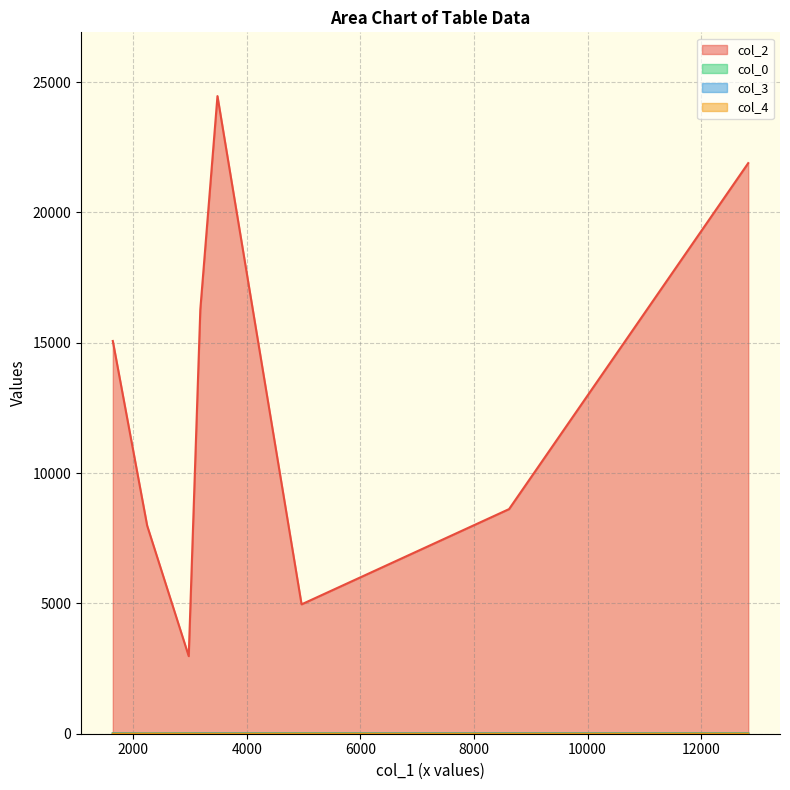

Which series has the largest total across all categories?

col_2